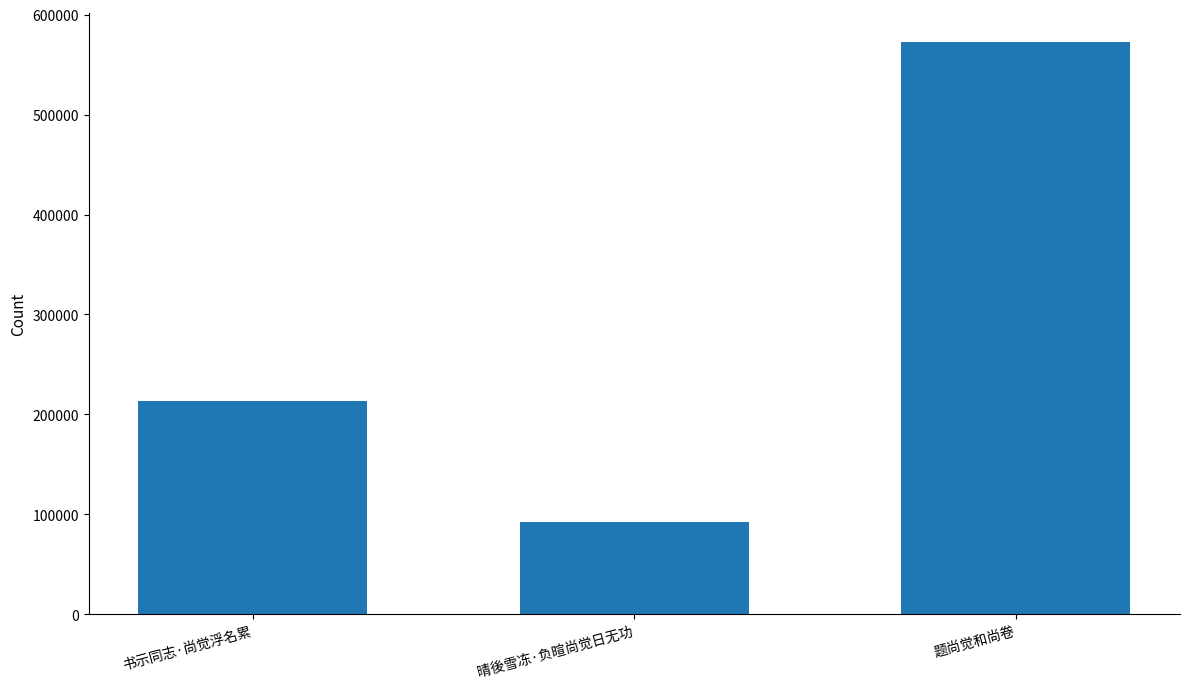

Reading right to left, list all the values displayed in this chart.

573021	92606	213338